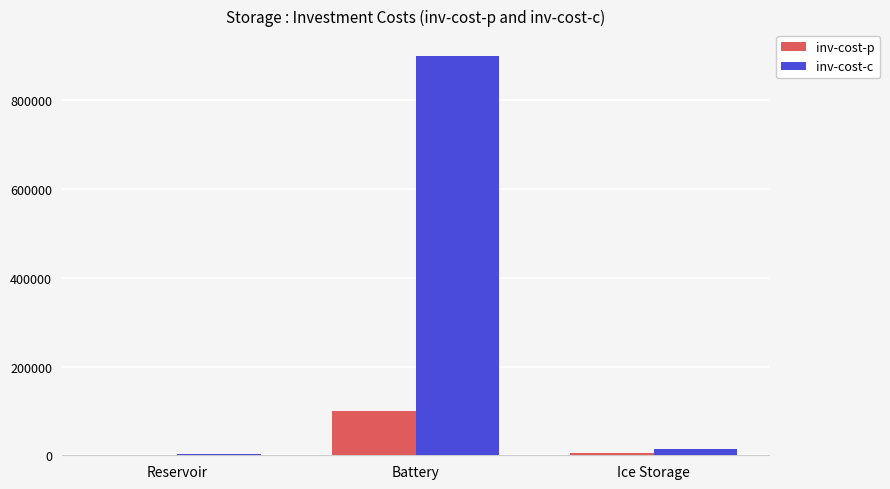

How many distinct data groups are displayed?

2